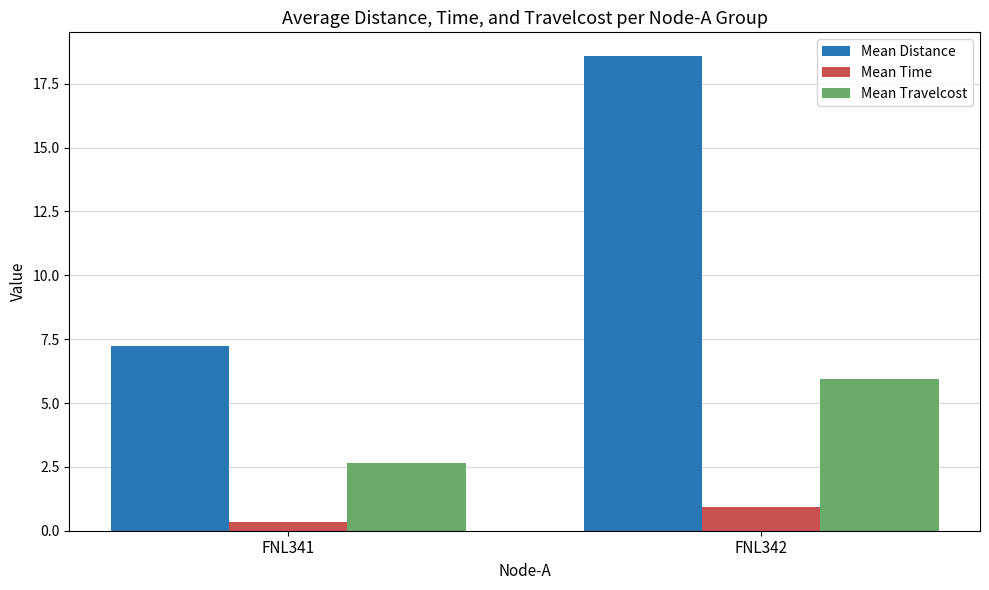

What is the difference between the maximum and minimum values in the Mean Distance series?

11.4